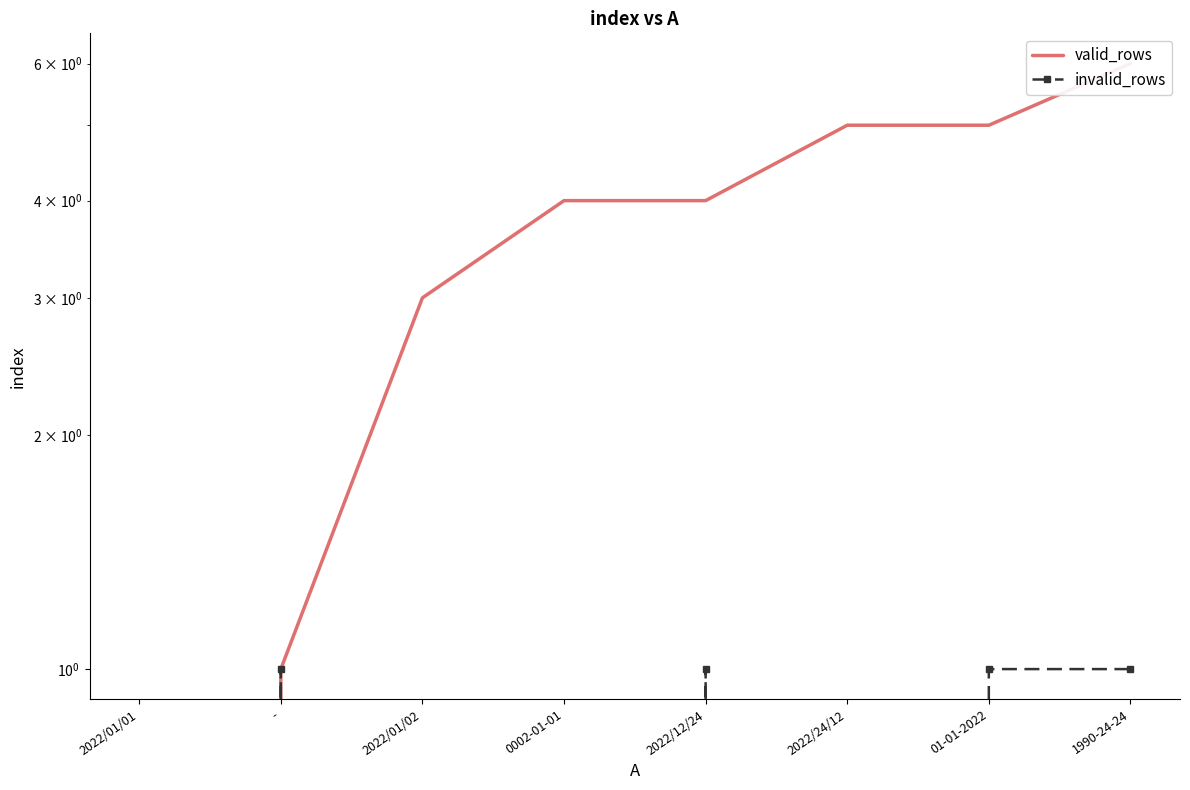

Does the chart display data point markers on the line(s)?

No